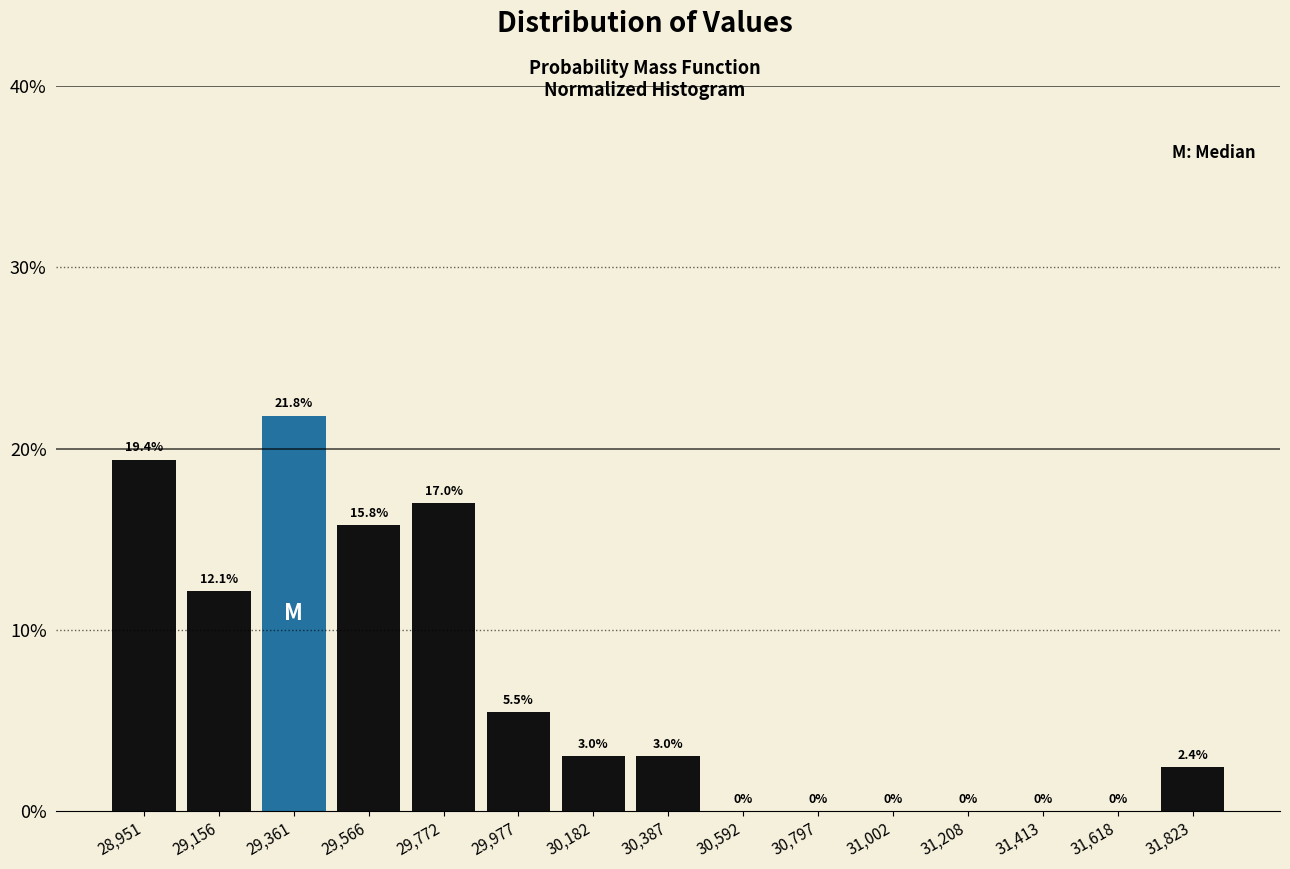

What is the height of the bar covering 30100 to 30300 on the x-axis? The bar edges are not printed on the chart, so give them approximately, as read against the axis.

3.0